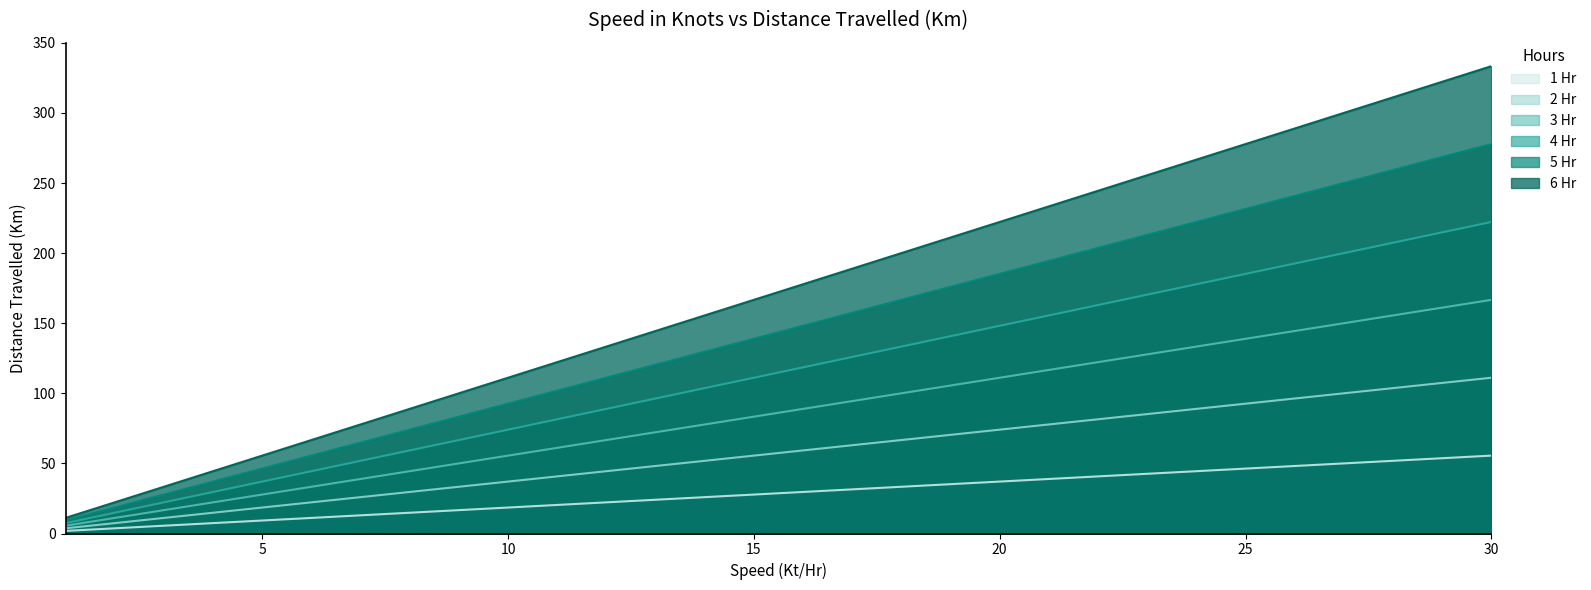

Which has a higher value, 4 or 25?

25